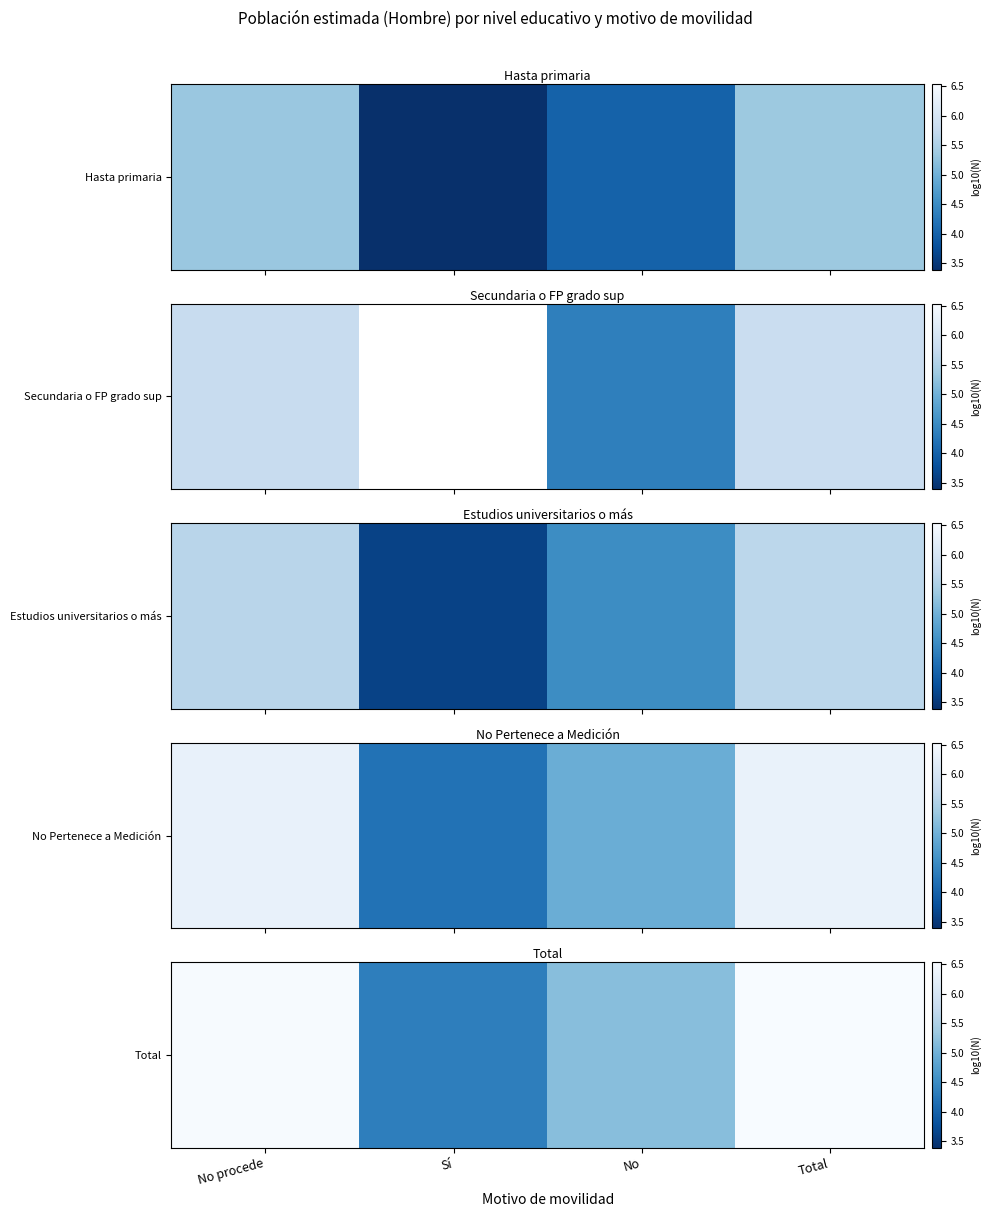

Reading left to right, extract all data points from this chart.

No procede=6.5	Sí=4.3	No=5.2	Total=6.5